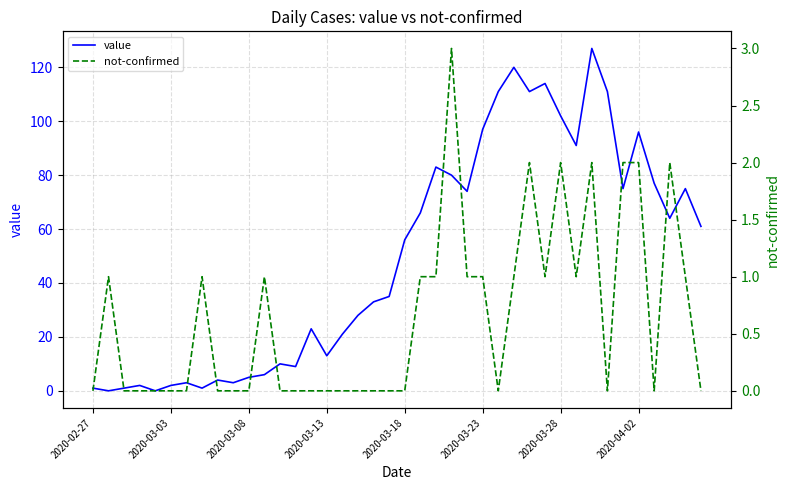

List the series in order of their overall mean, highest first.

value, not-confirmed